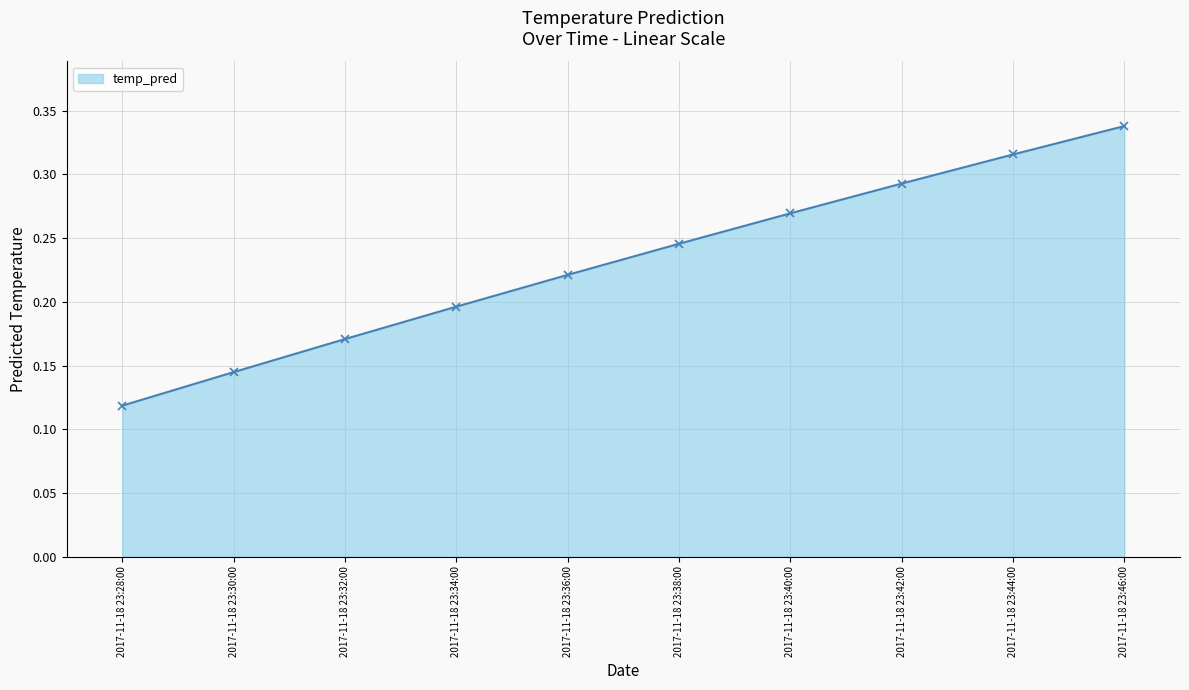

Which label corresponds to the largest value in the chart?

2017-11-18 23:46:00